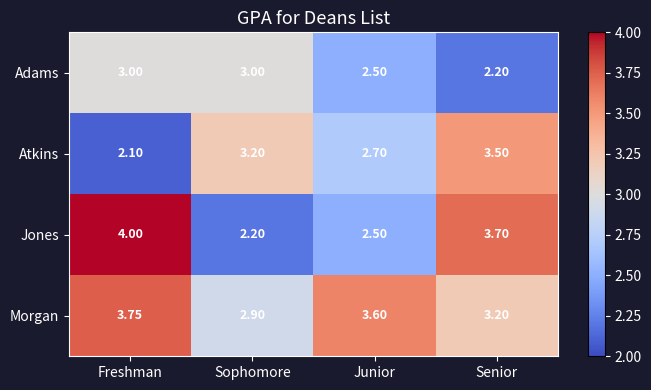

Rank the series by their maximum value, from lowest to highest.

Adams, Atkins, Morgan, Jones